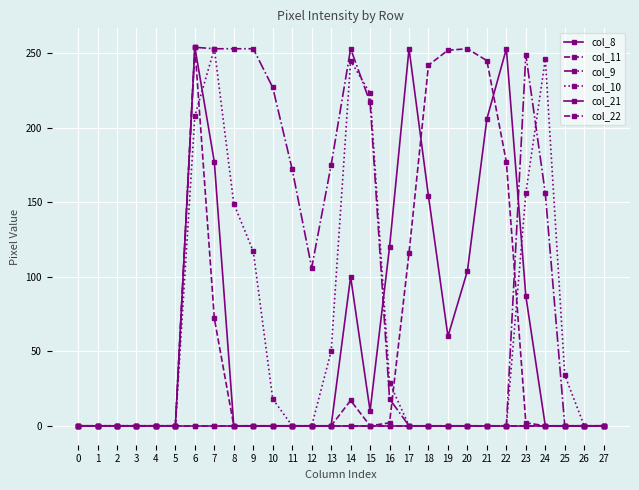

After their last crossing, which series has the higher values: col_21 or col_9?

col_9